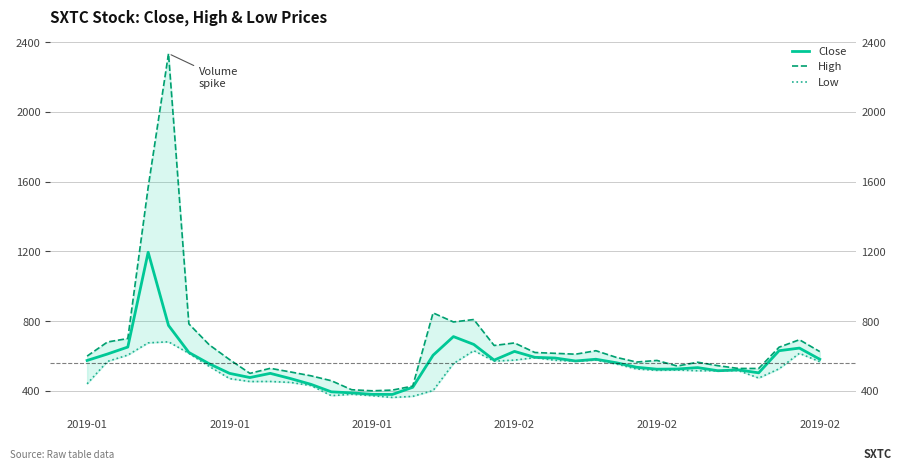

True or false: Low has more than 0 interior local peaks.

True